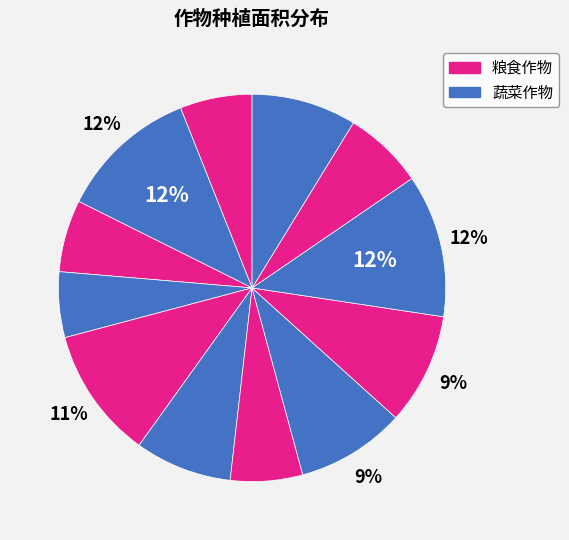

How many slices are in this pie chart?

12